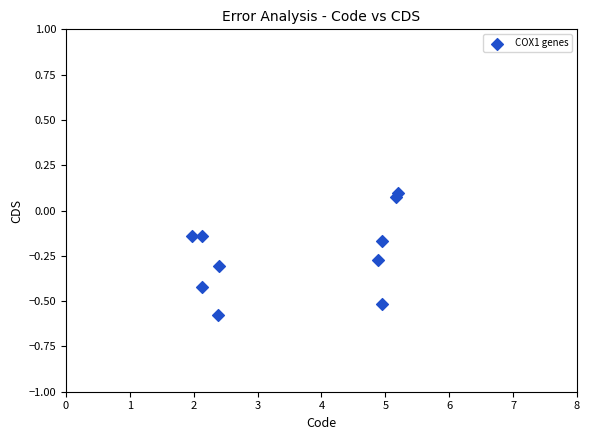

What is the average X value?

3.6